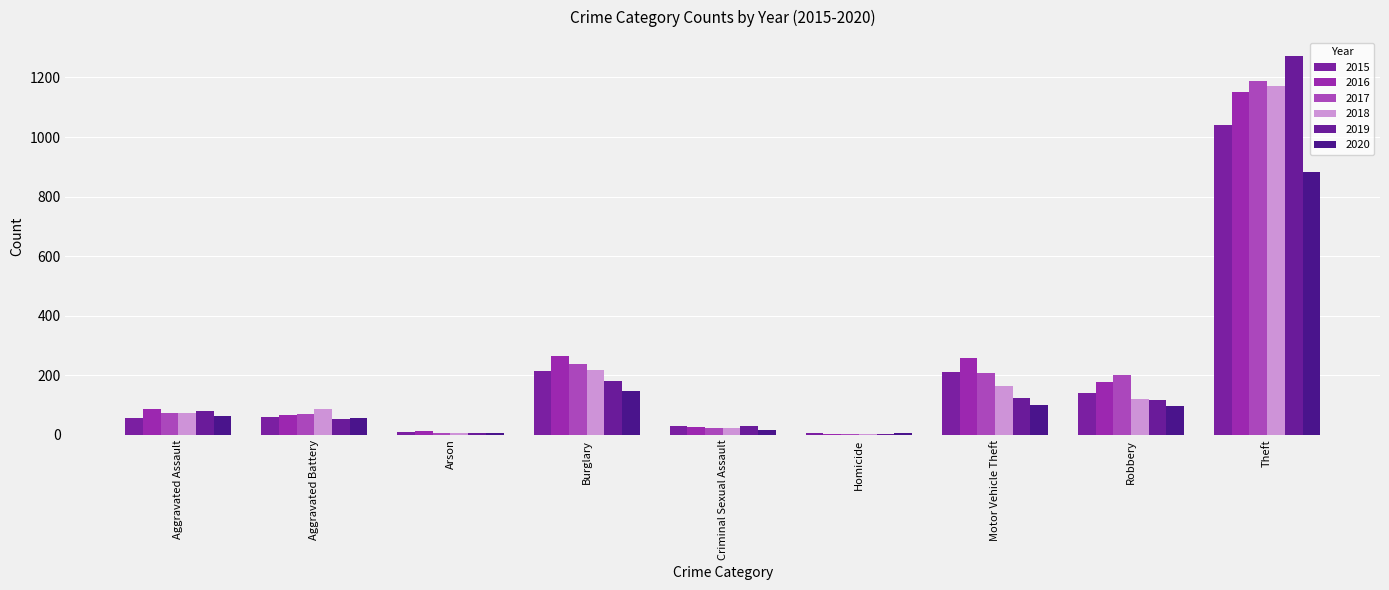

True or false: 2017 has a value of 71 at Aggravated Battery.

True